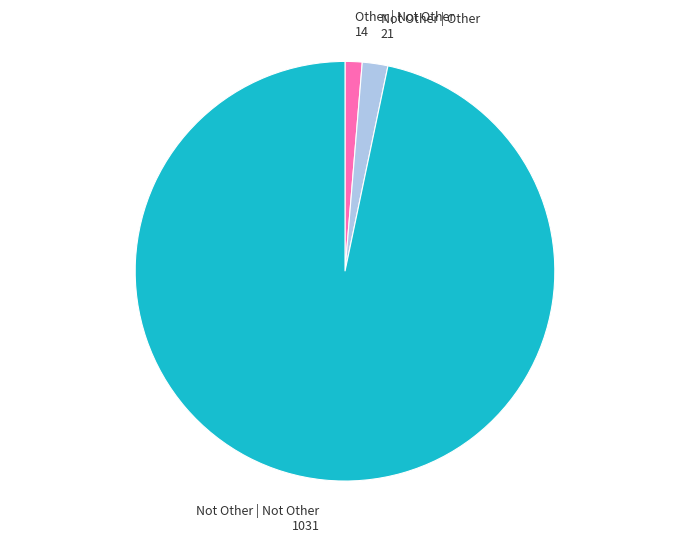

Rank the categories by value from lowest to highest.

Other | Not Other 14, Not Other | Other 21, Not Other | Not Other 1031